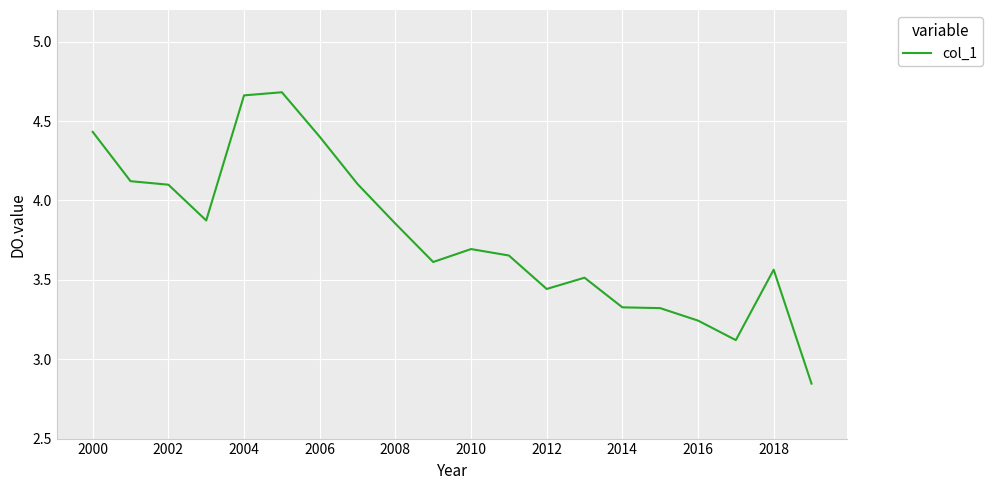

What is the difference between the maximum and minimum values?

1.8